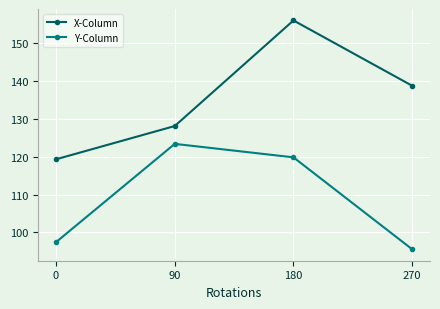

Reading left to right, extract all data points from this chart.

X-Column: 119.3	128.1	156.0	138.7
Y-Column: 97.4	123.4	119.8	95.6